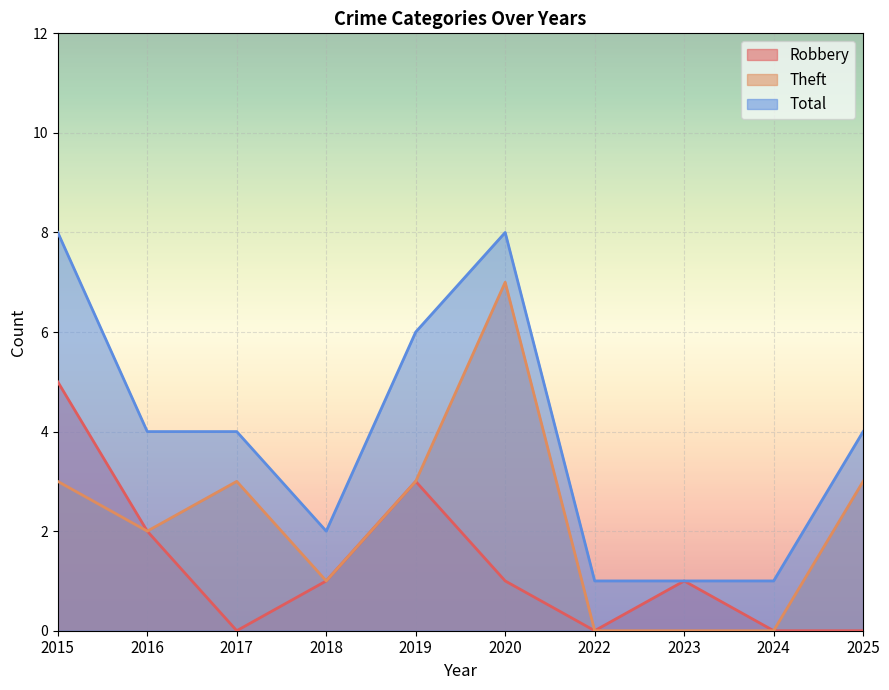

Which series has the largest total across all categories?

Total